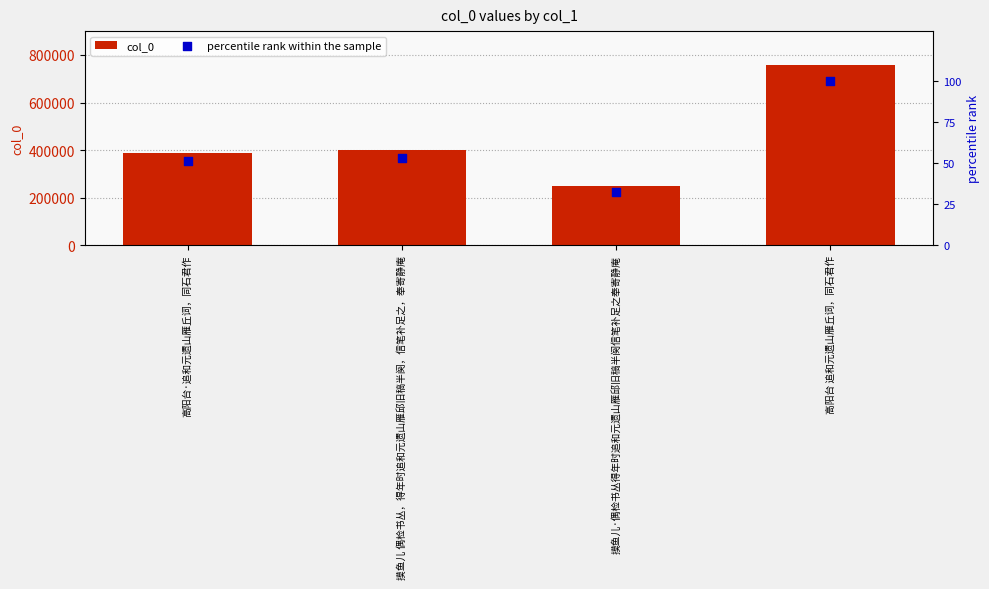

At how many categories does at least one series exceed 38833?

4